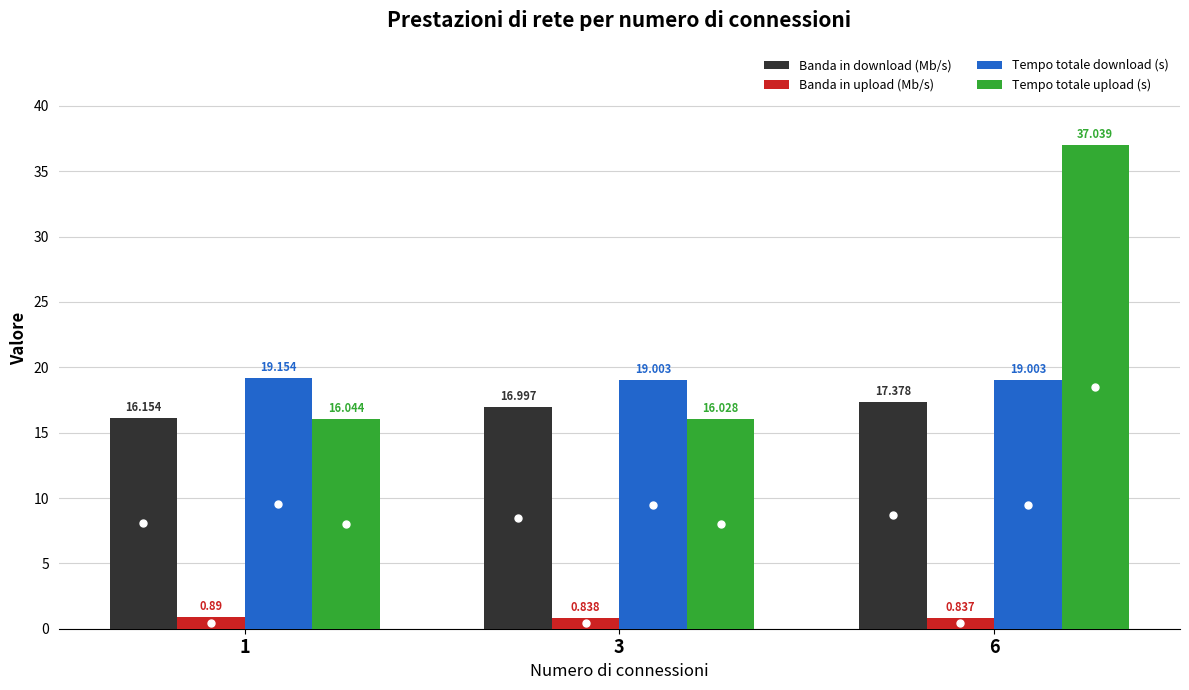

Count the Banda in upload (Mb/s) values in the range 0 to 1.

3